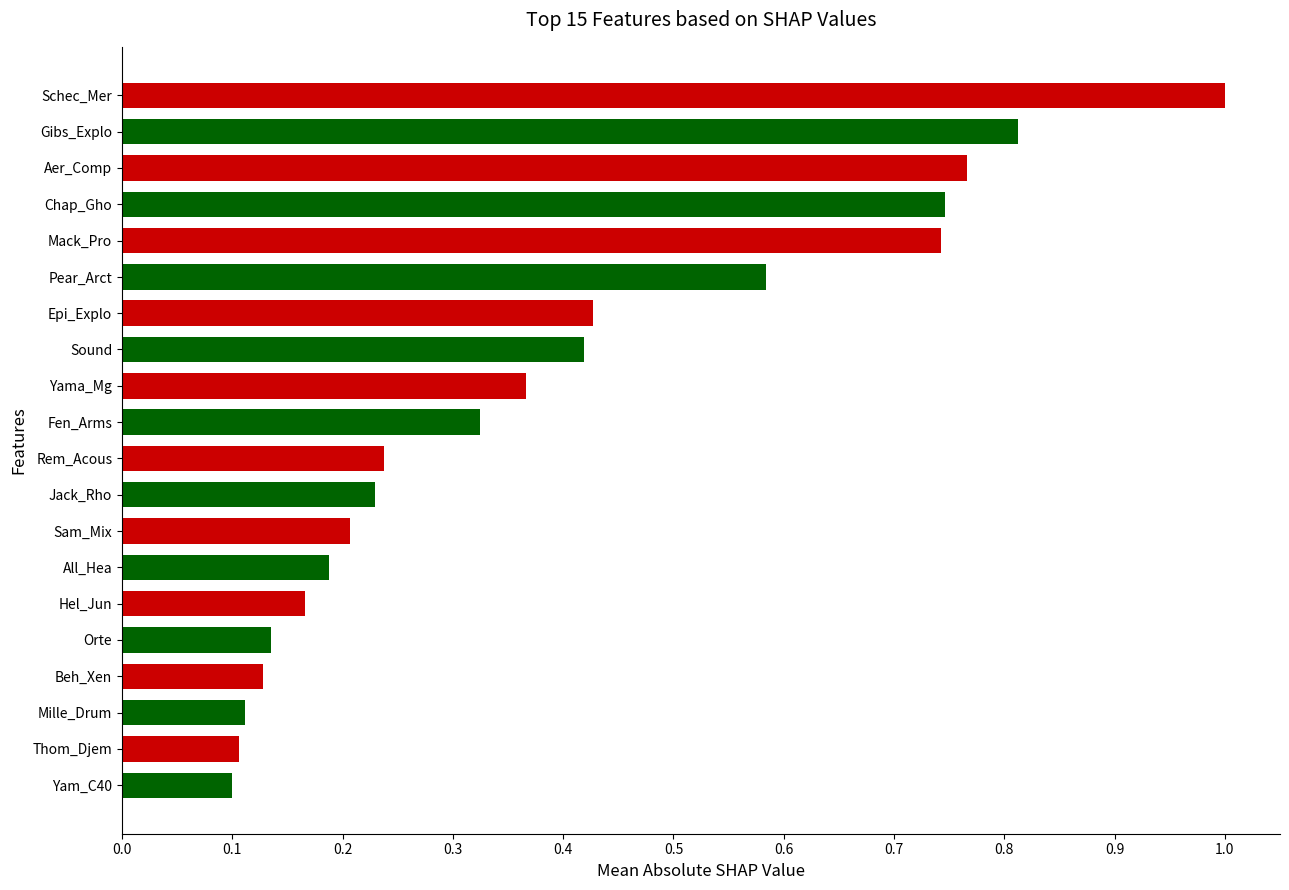

The chart shows a value of 0.2 at All_Hea. True or false?

True